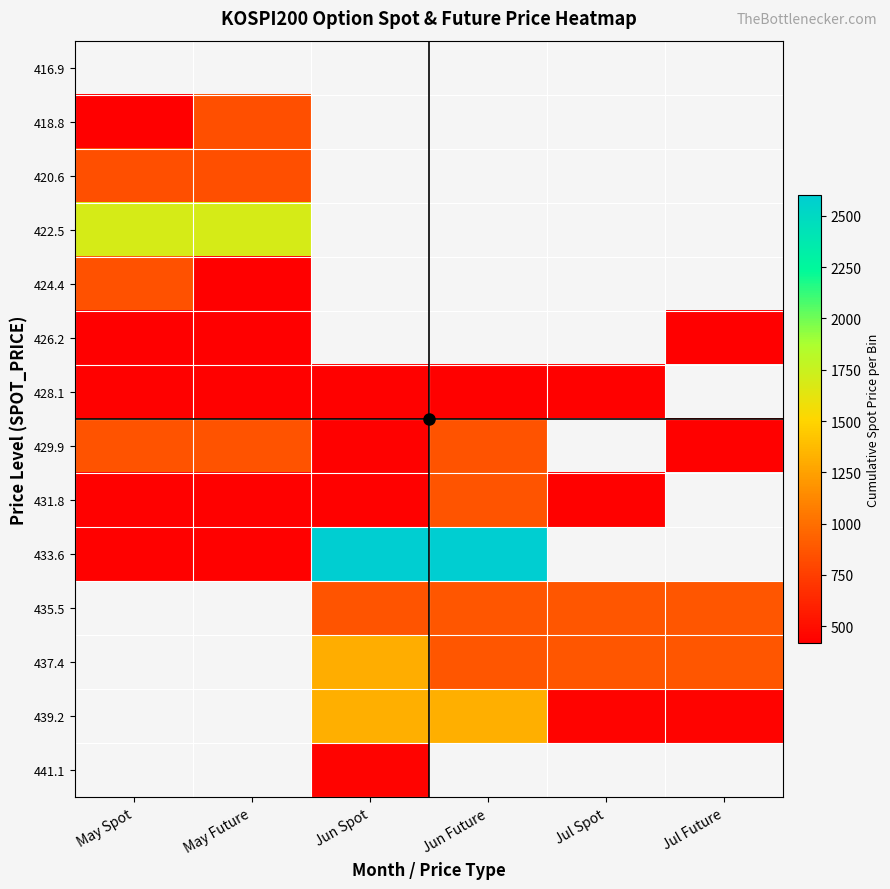

True or false: 429.9 has a value of 1299.4 at May Future.

False